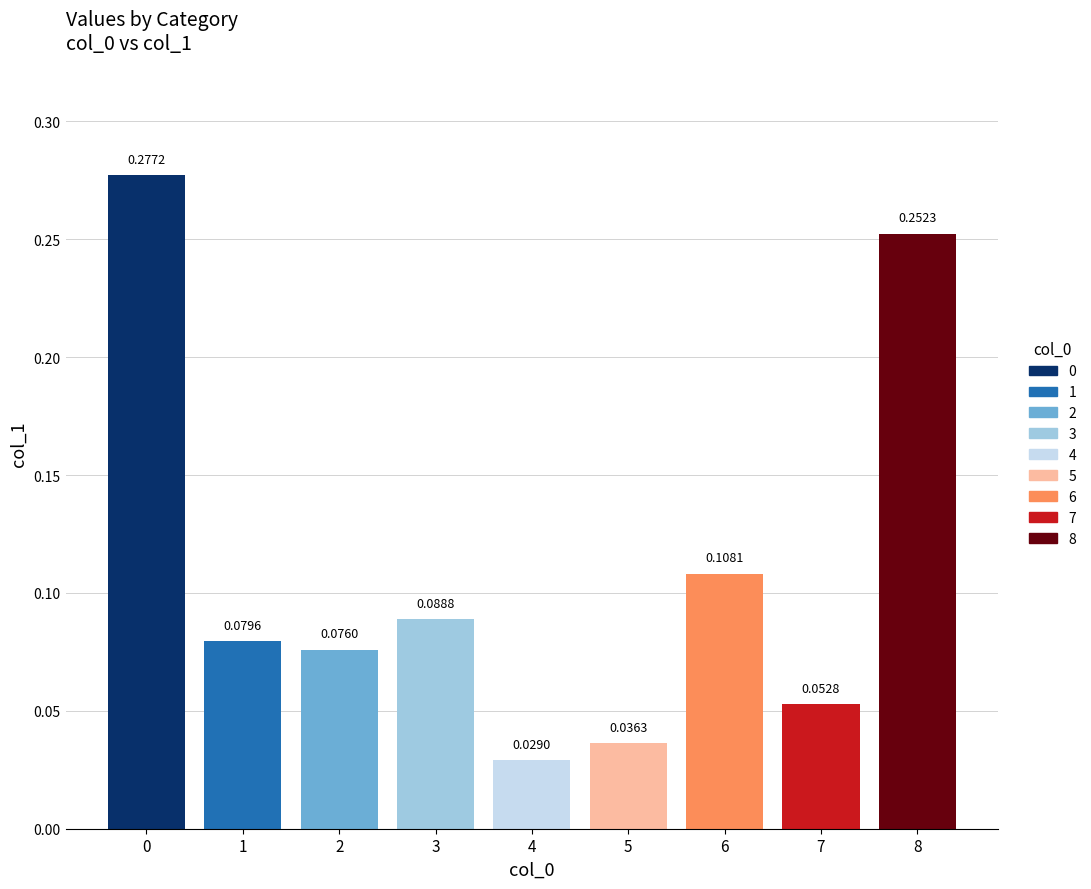

Does the chart contain stacked bars?

No